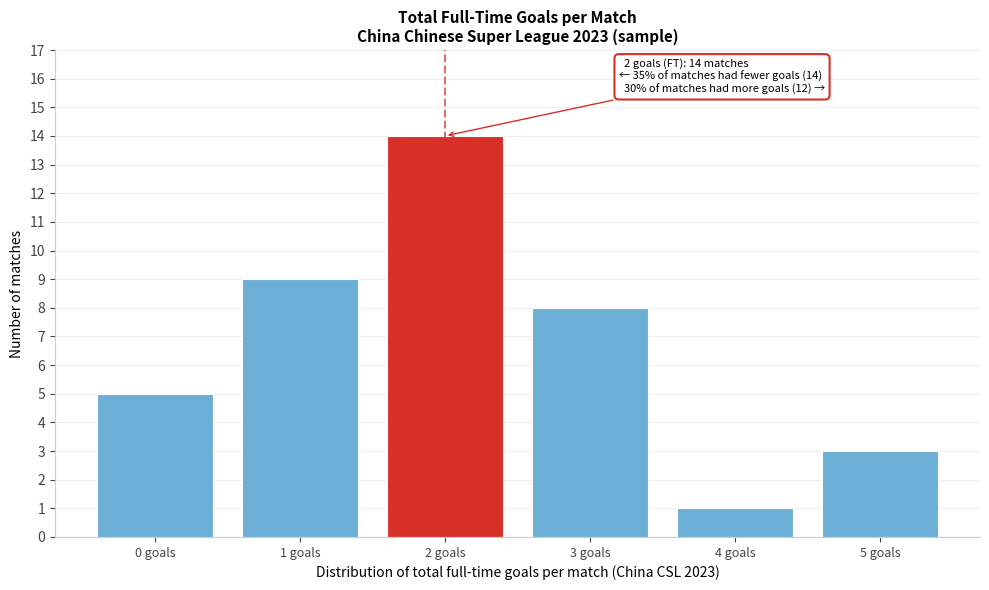

Reading left to right, transcribe all the data shown in this chart.

0 goals=5	1 goals=9	2 goals=14	3 goals=8	4 goals=1	5 goals=3